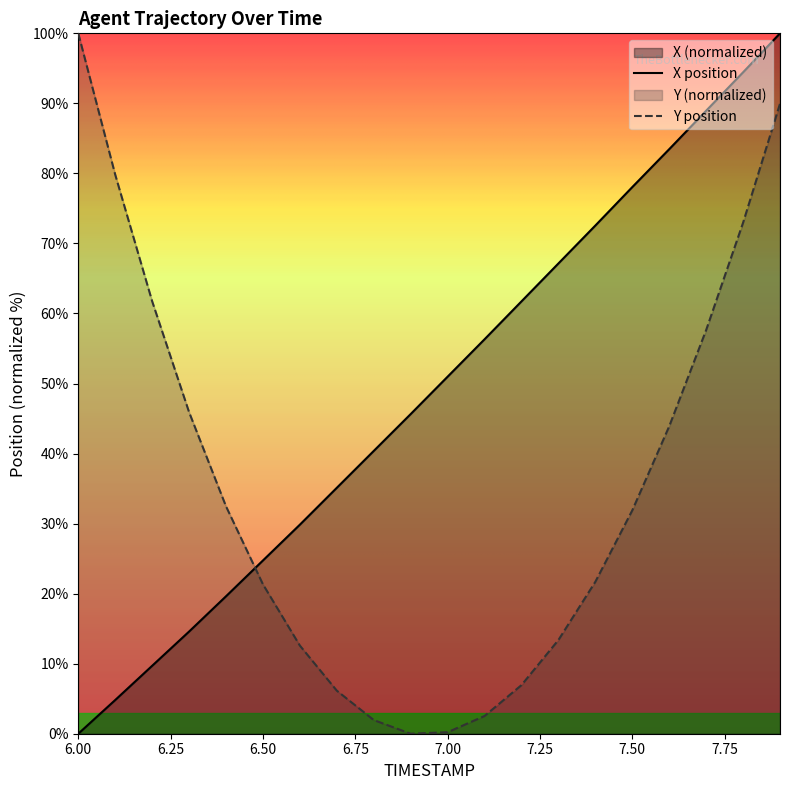

How many times do Y position and X position cross each other?

1